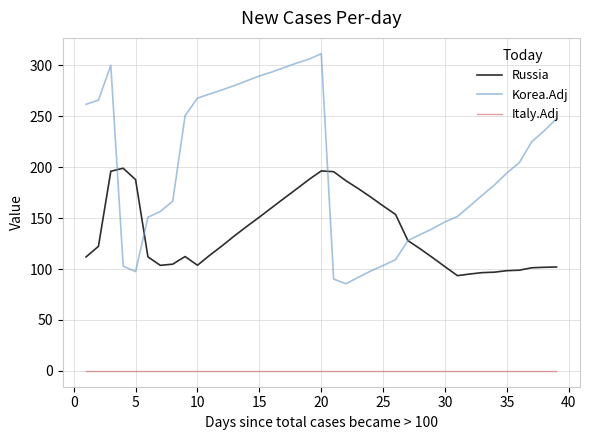

Which series has the widest spread of values?

Korea.Adj